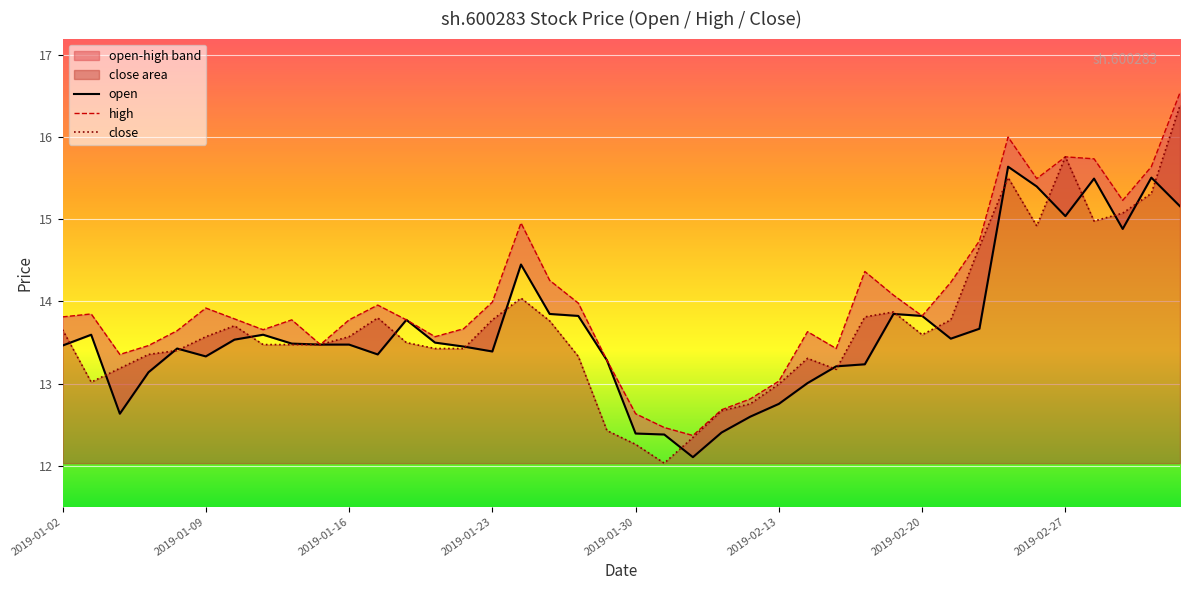

How many data points does each series have?

40